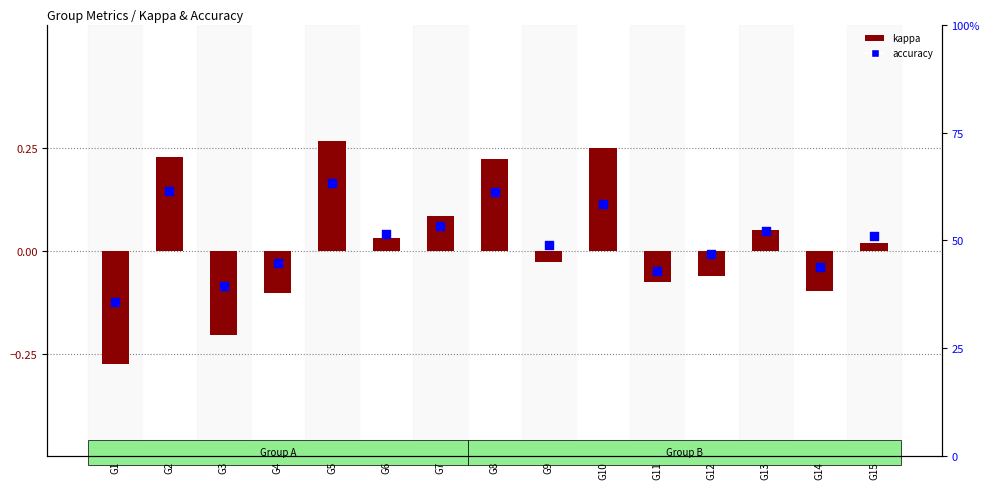

Which series contains the lowest Y value?

kappa